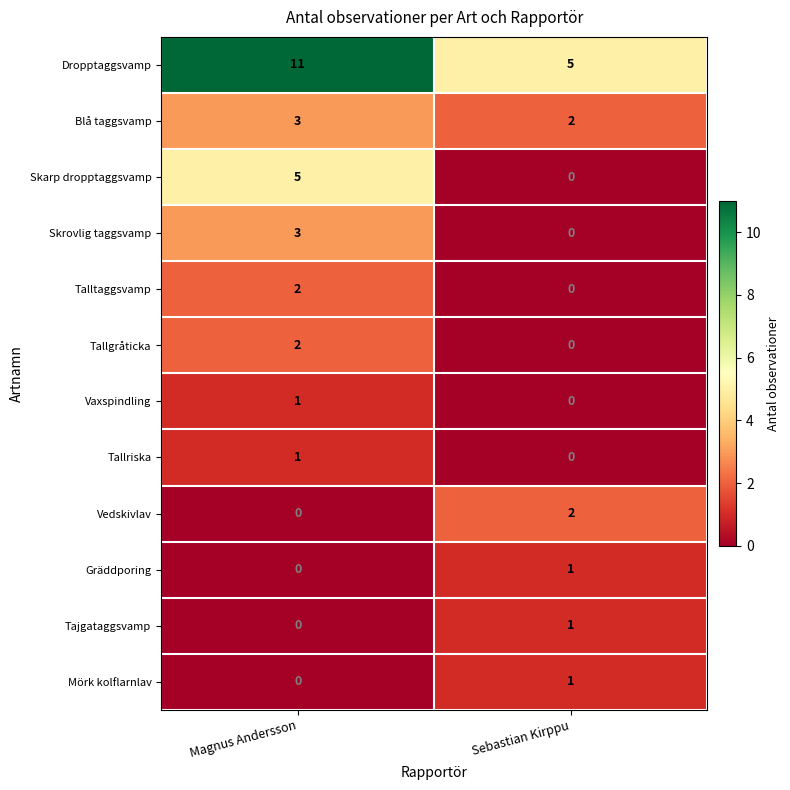

The Skarp dropptaggsvamp series shows 5 at Magnus Andersson. True or false?

True